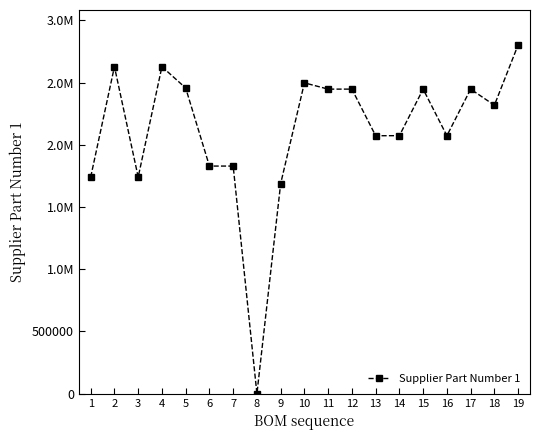

Is it true that the value at 12 is 3501682?

False